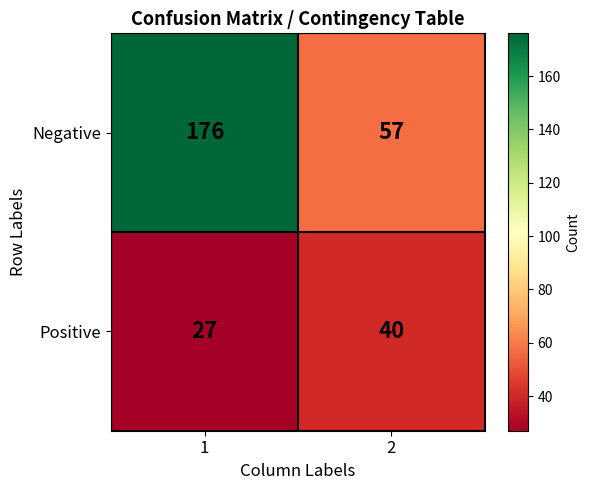

Rank the series by their maximum value, from lowest to highest.

Positive, Negative